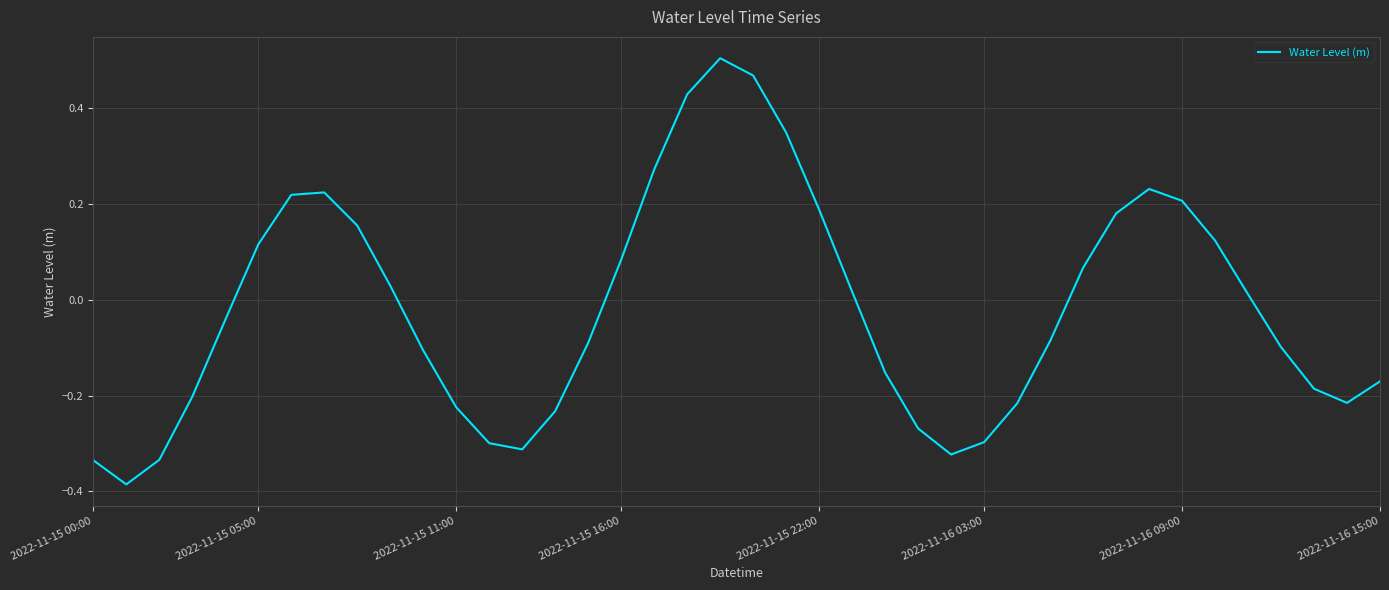

How many values are below zero?

21